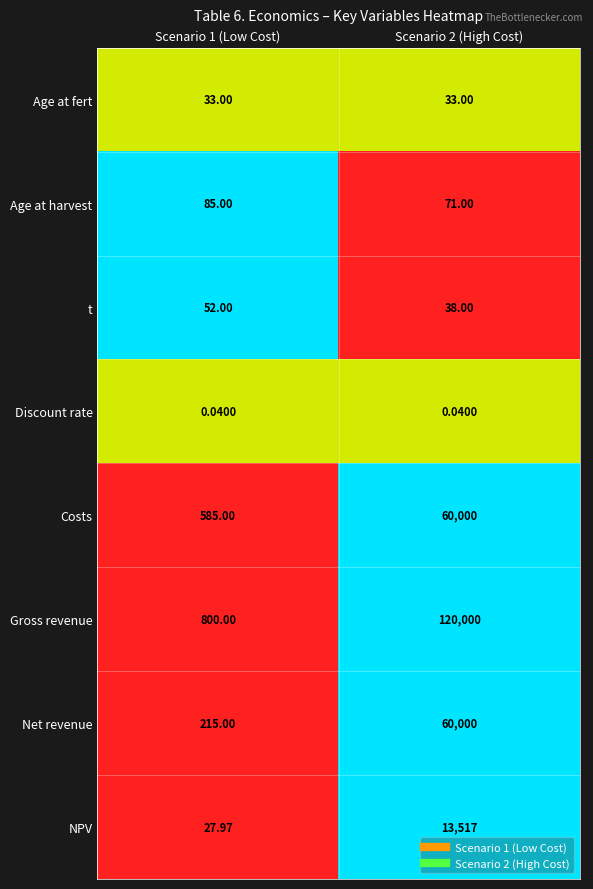

Between Scenario 1 (Low Cost) and Scenario 2 (High Cost), which series saw the biggest shift?

Gross revenue